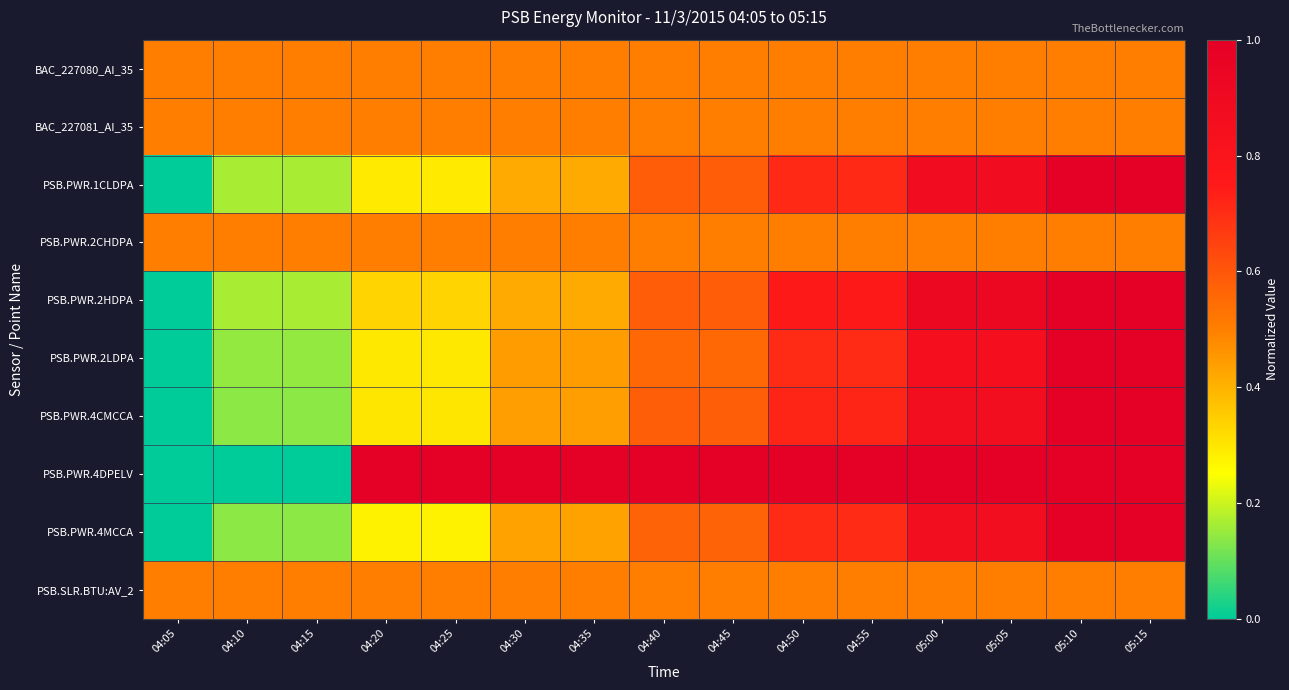

Reading left to right, list all the values displayed in this chart.

BAC_227080_AI_35: 04:05=0.5	04:10=0.5	04:15=0.5	04:20=0.5	04:25=0.5	04:30=0.5	04:35=0.5	04:40=0.5	04:45=0.5	04:50=0.5	04:55=0.5	05:00=0.5	05:05=0.5	05:10=0.5	05:15=0.5
BAC_227081_AI_35: 04:05=0.5	04:10=0.5	04:15=0.5	04:20=0.5	04:25=0.5	04:30=0.5	04:35=0.5	04:40=0.5	04:45=0.5	04:50=0.5	04:55=0.5	05:00=0.5	05:05=0.5	05:10=0.5	05:15=0.5
PSB.PWR.1CLDPA: 04:05=0.0	04:10=0.2	04:15=0.2	04:20=0.3	04:25=0.3	04:30=0.4	04:35=0.4	04:40=0.6	04:45=0.6	04:50=0.7	04:55=0.7	05:00=0.9	05:05=0.9	05:10=1.0	05:15=1.0
PSB.PWR.2CHDPA: 04:05=0.5	04:10=0.5	04:15=0.5	04:20=0.5	04:25=0.5	04:30=0.5	04:35=0.5	04:40=0.5	04:45=0.5	04:50=0.5	04:55=0.5	05:00=0.5	05:05=0.5	05:10=0.5	05:15=0.5
PSB.PWR.2HDPA: 04:05=0.0	04:10=0.2	04:15=0.2	04:20=0.3	04:25=0.3	04:30=0.4	04:35=0.4	04:40=0.6	04:45=0.6	04:50=0.8	04:55=0.8	05:00=0.9	05:05=0.9	05:10=1.0	05:15=1.0
PSB.PWR.2LDPA: 04:05=0.0	04:10=0.1	04:15=0.1	04:20=0.3	04:25=0.3	04:30=0.4	04:35=0.4	04:40=0.6	04:45=0.6	04:50=0.7	04:55=0.7	05:00=0.9	05:05=0.9	05:10=1.0	05:15=1.0
PSB.PWR.4CMCCA: 04:05=0.0	04:10=0.1	04:15=0.1	04:20=0.3	04:25=0.3	04:30=0.4	04:35=0.4	04:40=0.6	04:45=0.6	04:50=0.7	04:55=0.7	05:00=0.9	05:05=0.9	05:10=1.0	05:15=1.0
PSB.PWR.4DPELV: 04:05=0.0	04:10=0.0	04:15=0.0	04:20=1.0	04:25=1.0	04:30=1.0	04:35=1.0	04:40=1.0	04:45=1.0	04:50=1.0	04:55=1.0	05:00=1.0	05:05=1.0	05:10=1.0	05:15=1.0
PSB.PWR.4MCCA: 04:05=0.0	04:10=0.1	04:15=0.1	04:20=0.3	04:25=0.3	04:30=0.4	04:35=0.4	04:40=0.6	04:45=0.6	04:50=0.7	04:55=0.7	05:00=0.9	05:05=0.9	05:10=1.0	05:15=1.0
PSB.SLR.BTU:AV_2: 04:05=0.5	04:10=0.5	04:15=0.5	04:20=0.5	04:25=0.5	04:30=0.5	04:35=0.5	04:40=0.5	04:45=0.5	04:50=0.5	04:55=0.5	05:00=0.5	05:05=0.5	05:10=0.5	05:15=0.5